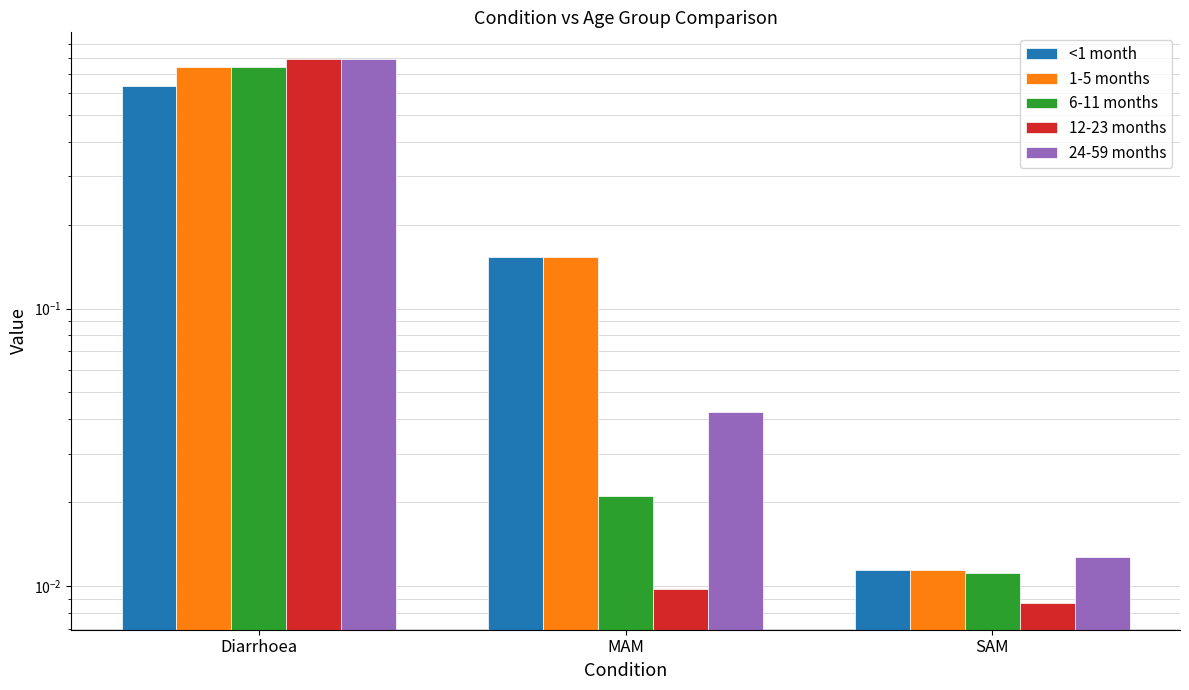

At how many categories does at least one series exceed 0?

3